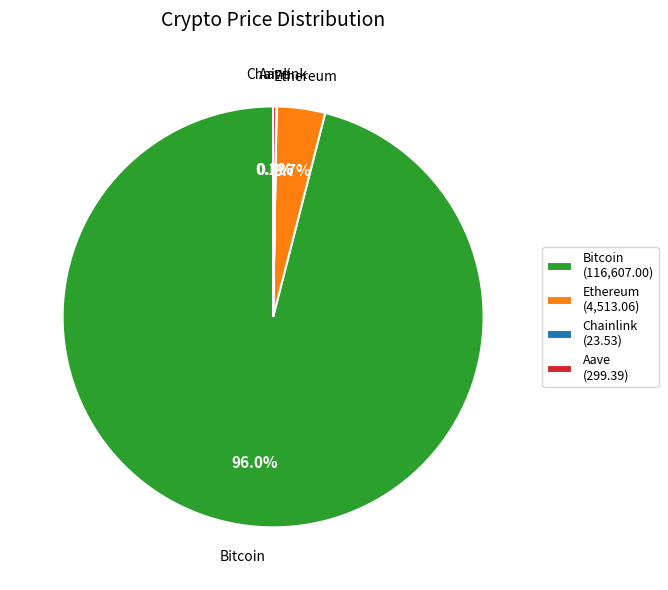

To the nearest percent, what is the combined percentage of Ethereum and Bitcoin?

100%